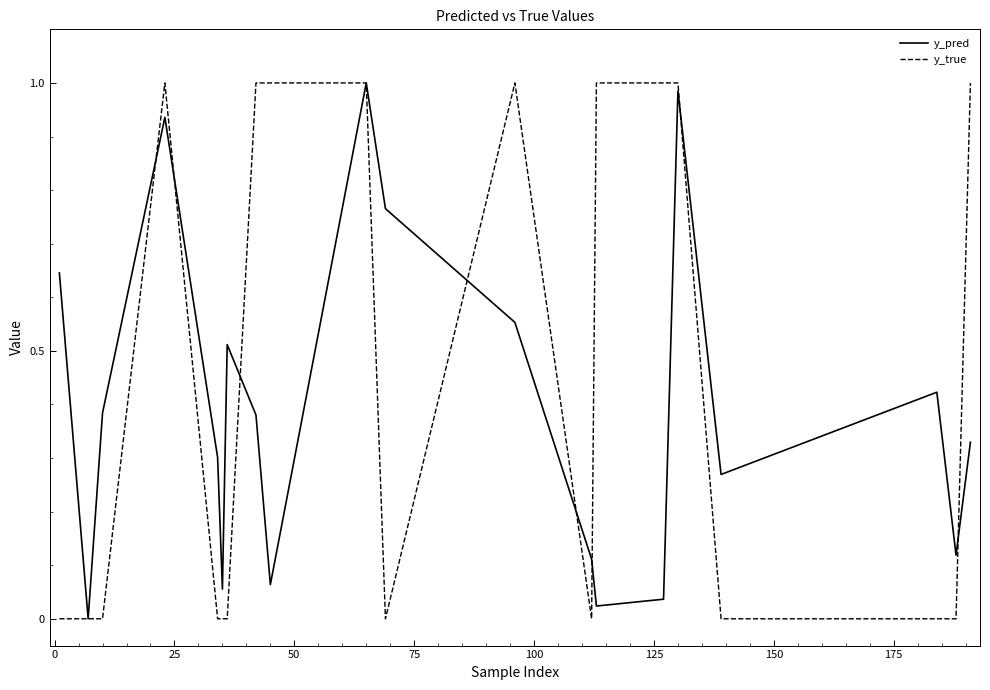

Which series has the widest spread of values?

y_true